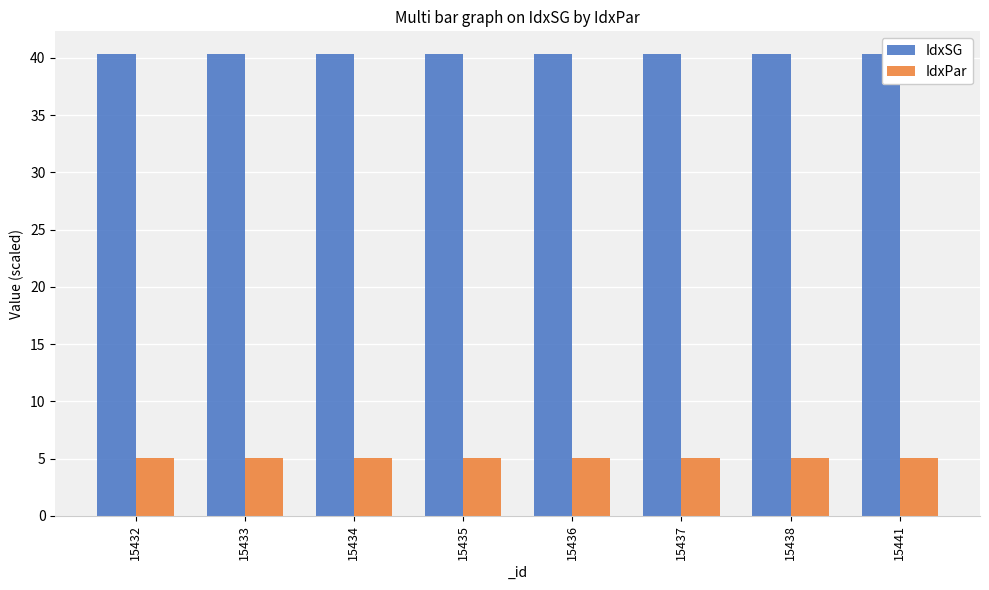

Reading left to right, list all the values displayed in this chart.

IdxSG: 15432=40.3	15433=40.3	15434=40.3	15435=40.3	15436=40.3	15437=40.3	15438=40.3	15441=40.3
IdxPar: 15432=5.1	15433=5.1	15434=5.1	15435=5.1	15436=5.1	15437=5.1	15438=5.1	15441=5.1